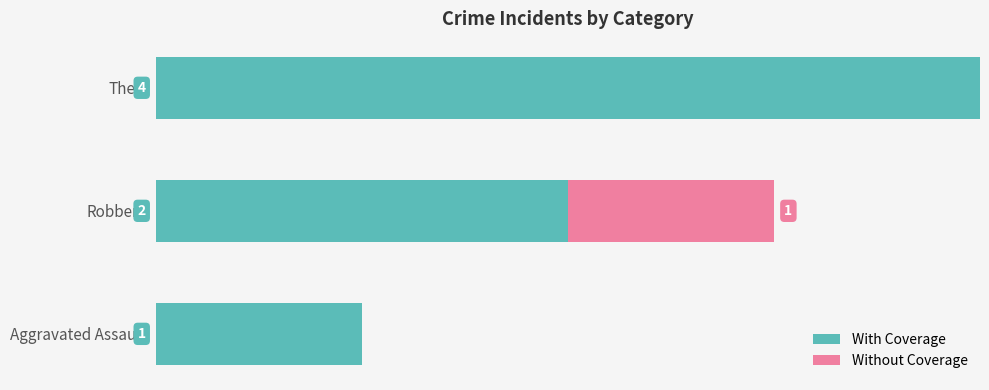

At which category is the sum across all series the highest?

Theft